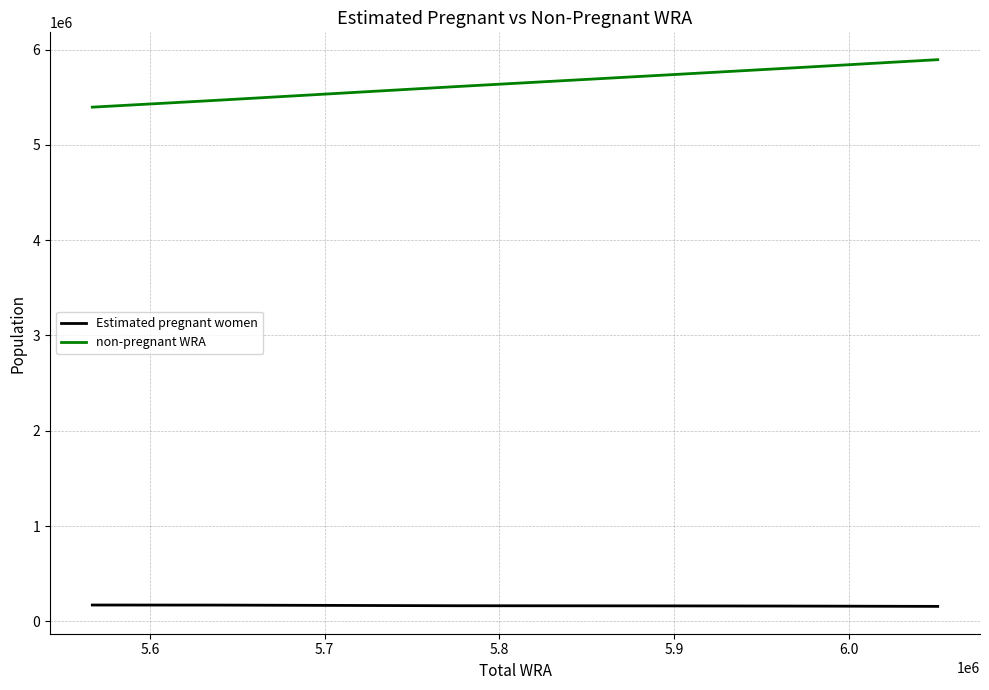

Which series has the largest total across all categories?

non-pregnant WRA